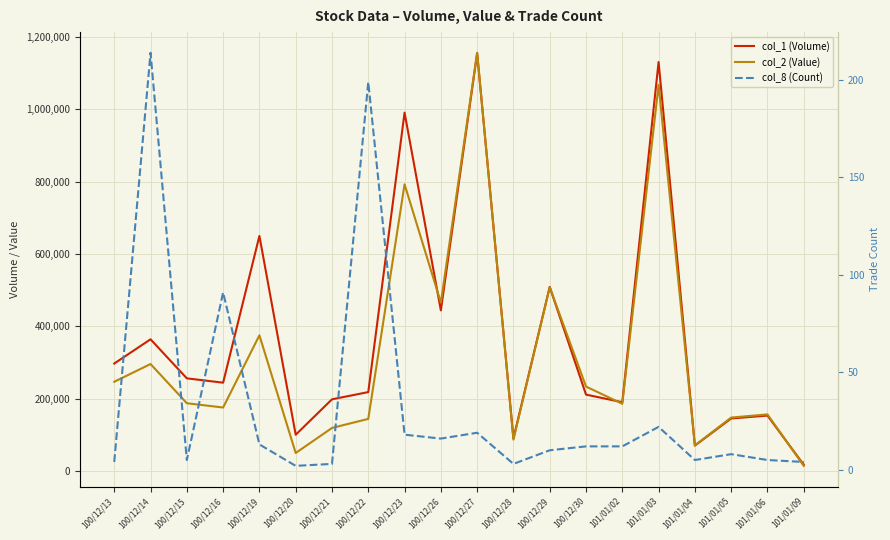

Which series changed the most between 100/12/14 and 101/01/06?

col_1 (Volume)